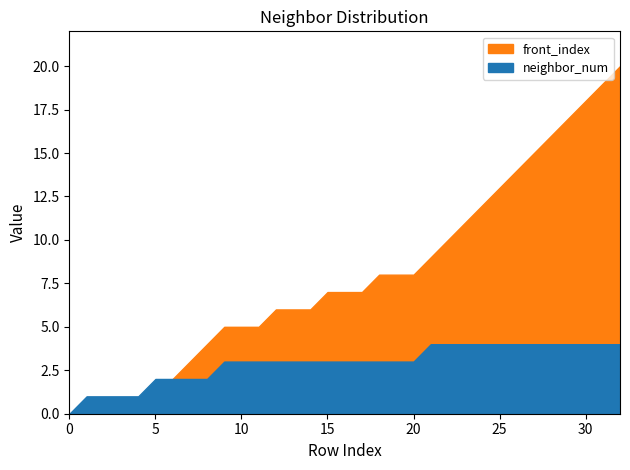

Which series has the widest spread of values?

front_index